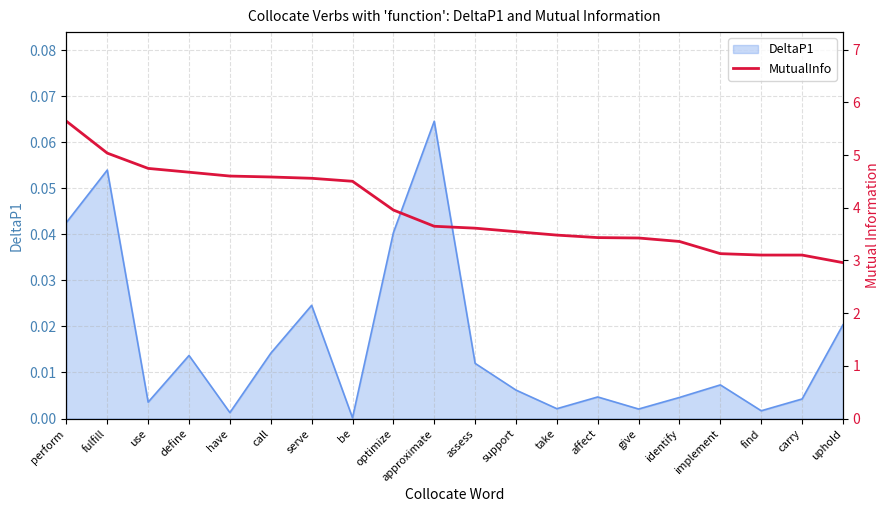

What position from the right is define?

17